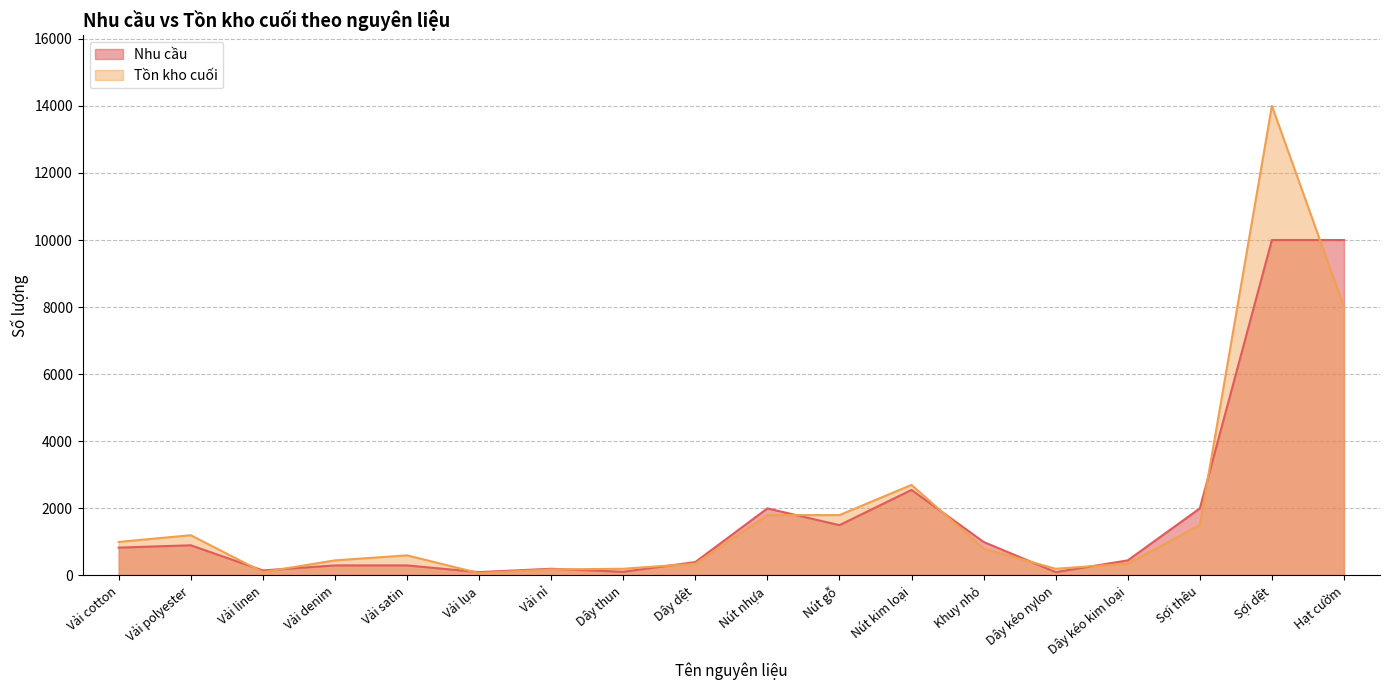

The value of Tồn kho cuối at Dây kéo nylon is 200. True or false?

True